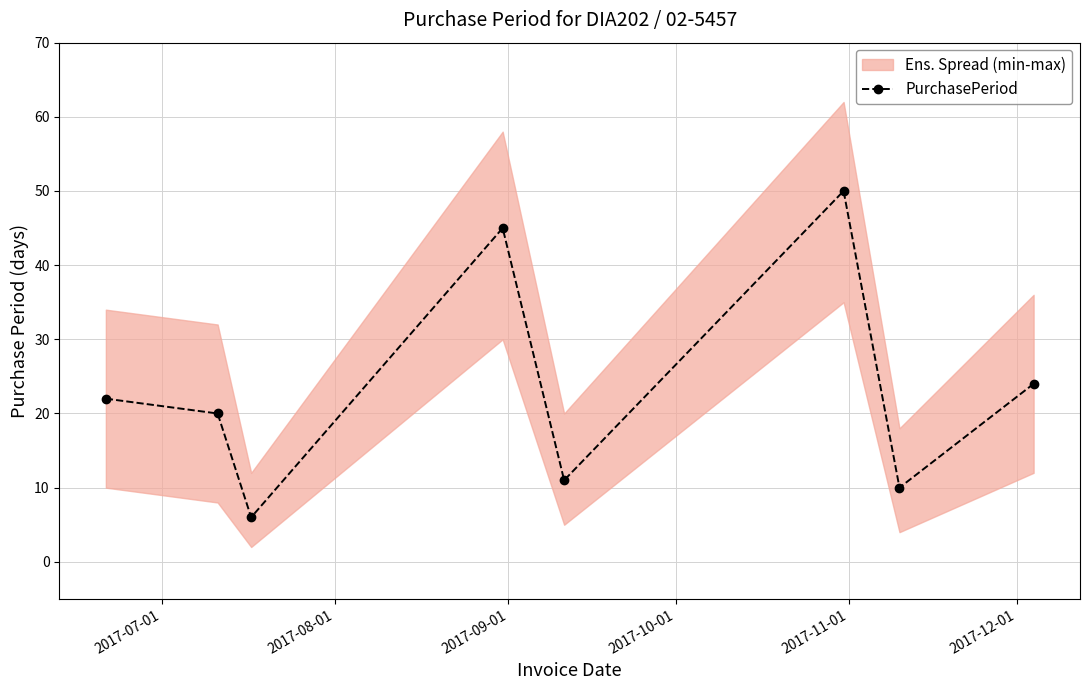

True or false: PurchasePeriod has more than 1 points higher than both neighbors.

True